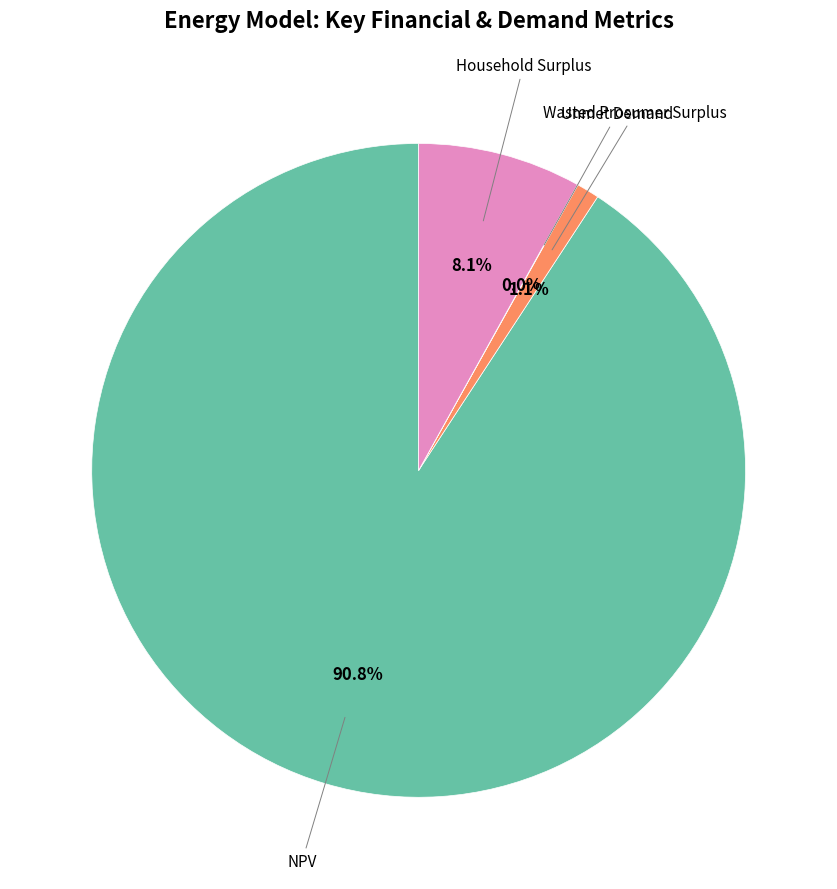

Does any single category account for the majority?

Yes